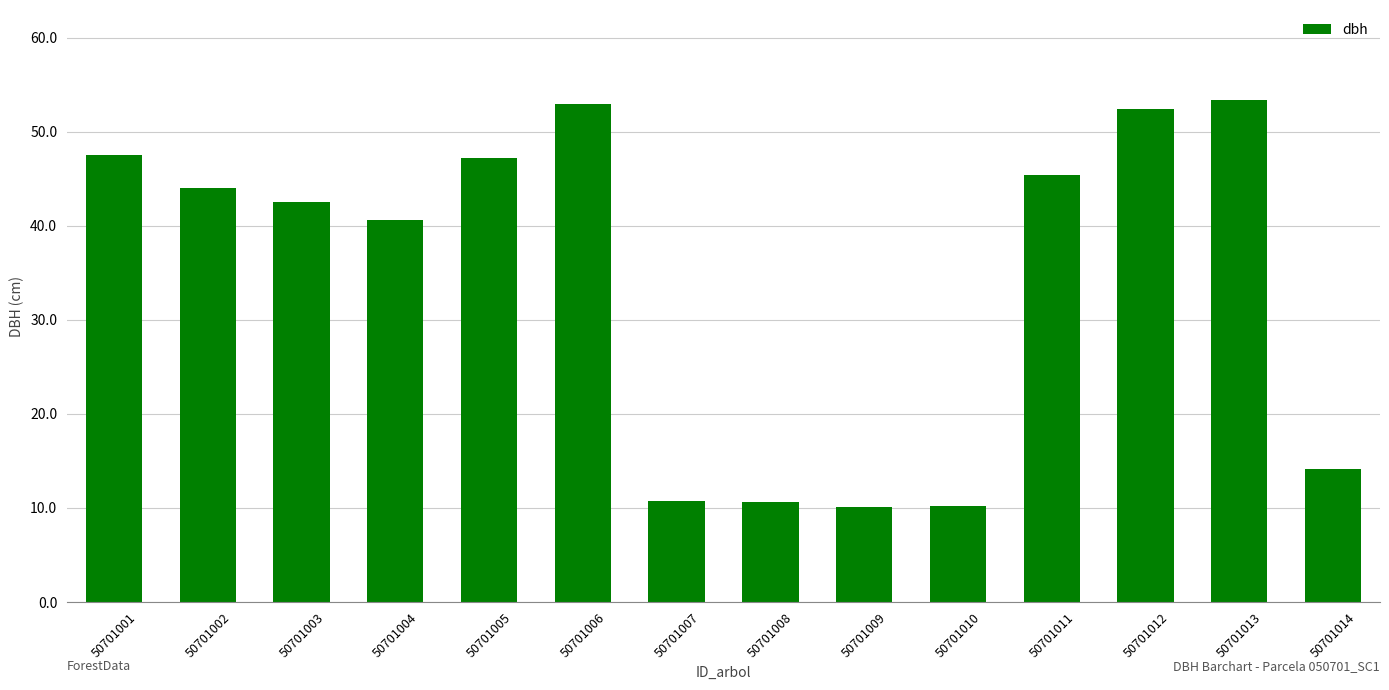

What is the difference between the maximum and minimum values?

43.3